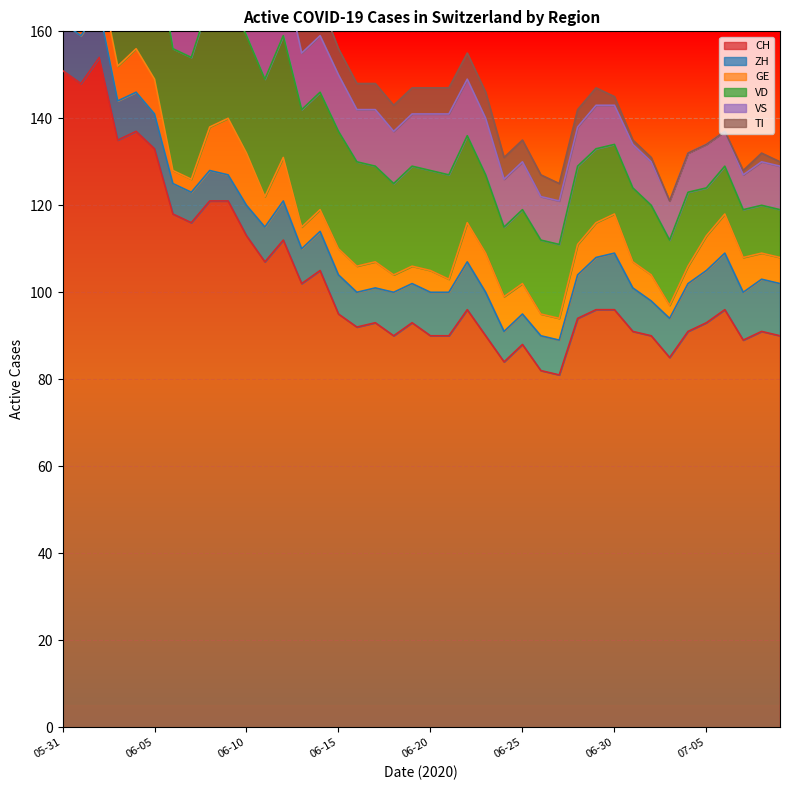

How many interior local valleys does the CH series have?

11